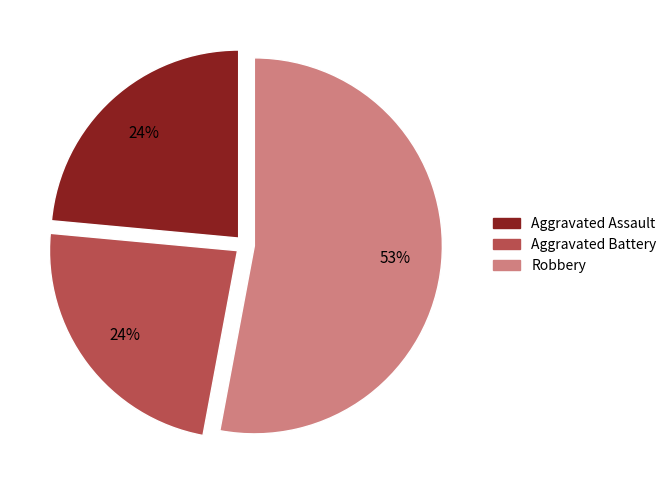

How many segments does this pie chart have?

3